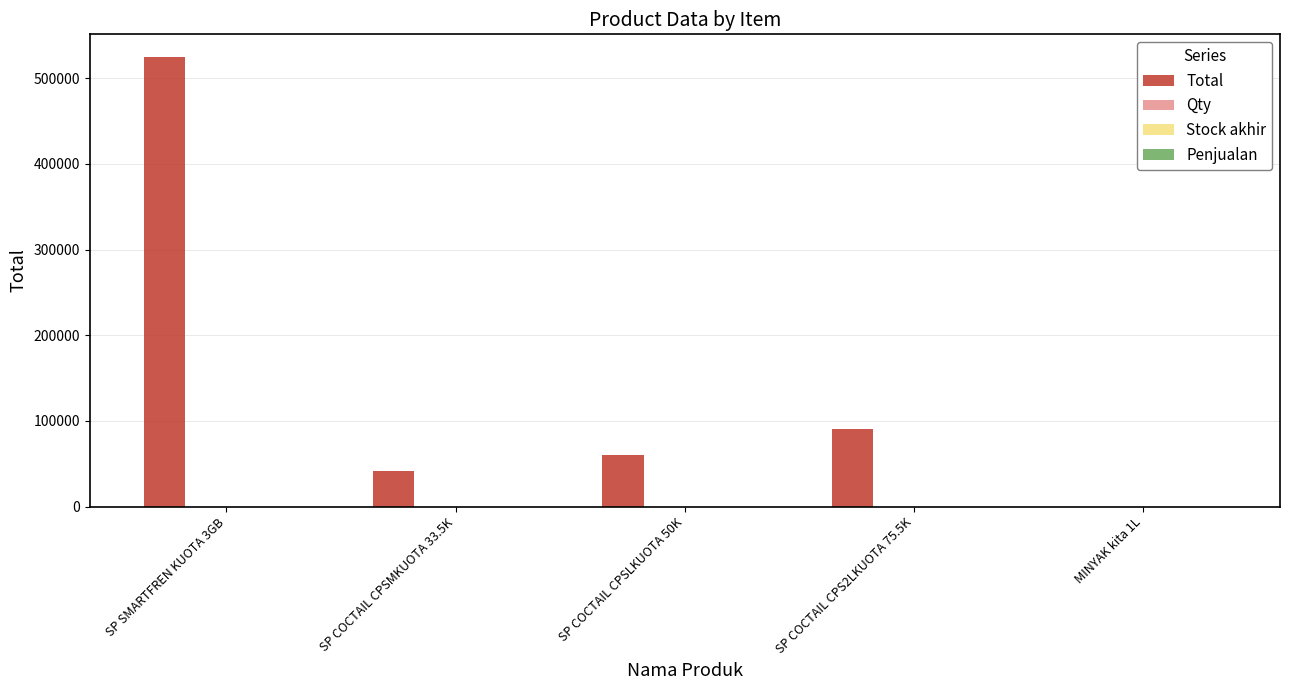

At which category is the sum across all series the highest?

SP SMARTFREN KUOTA 3GB